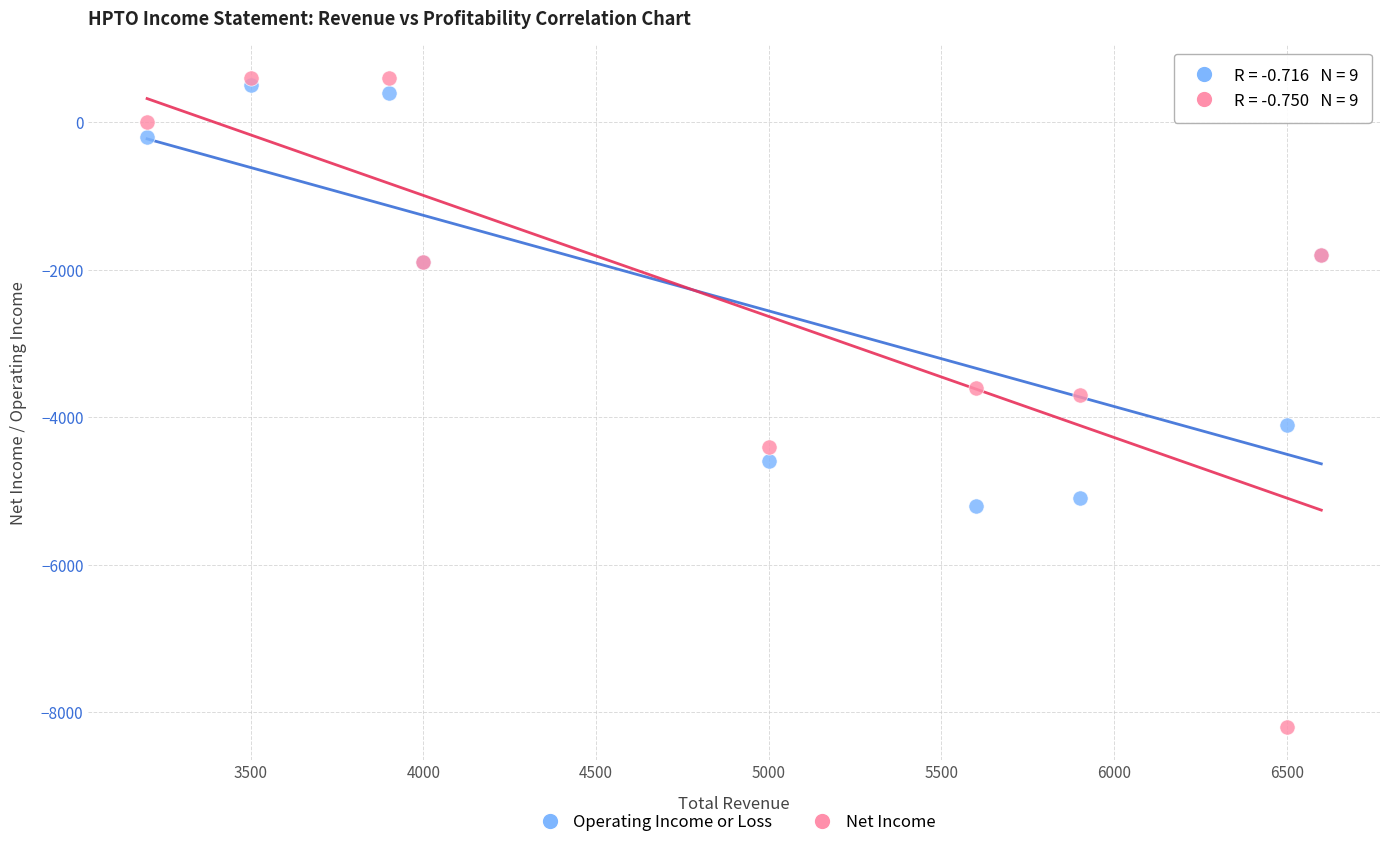

Which series has the widest spread of Y values?

Net Income